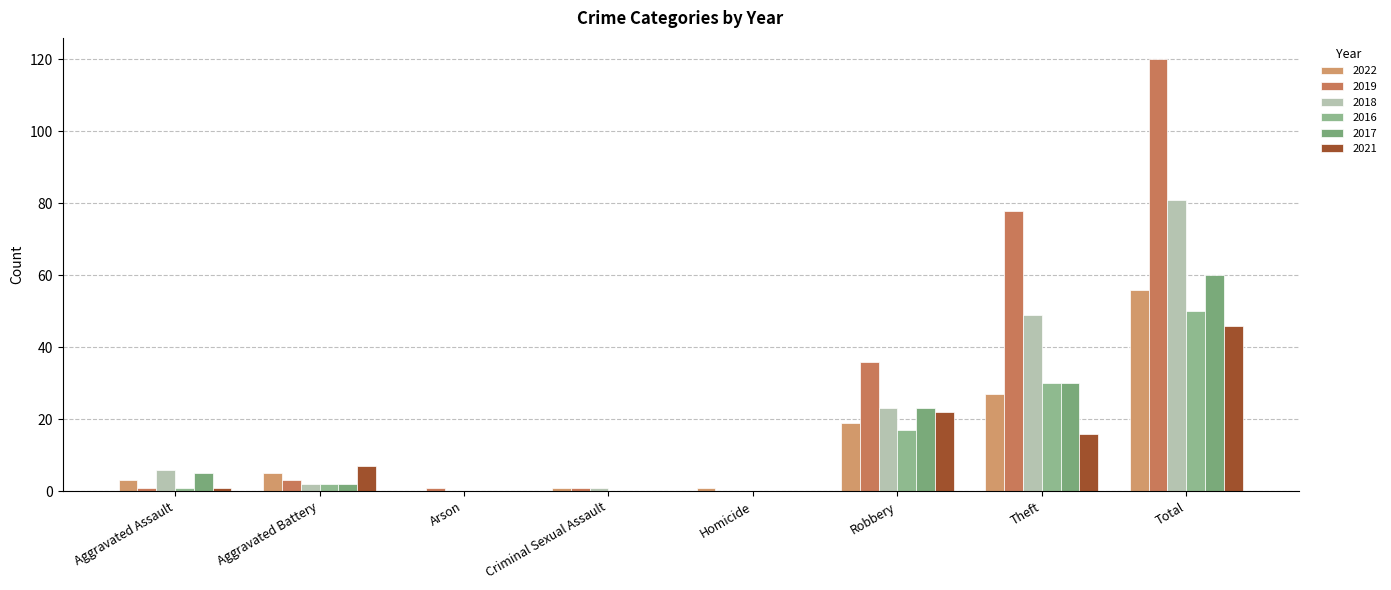

Reading left to right, extract all data points from this chart.

2022: Aggravated Assault=3	Aggravated Battery=5	Arson=0	Criminal Sexual Assault=1	Homicide=1	Robbery=19	Theft=27	Total=56
2019: Aggravated Assault=1	Aggravated Battery=3	Arson=1	Criminal Sexual Assault=1	Homicide=0	Robbery=36	Theft=78	Total=120
2018: Aggravated Assault=6	Aggravated Battery=2	Arson=0	Criminal Sexual Assault=1	Homicide=0	Robbery=23	Theft=49	Total=81
2016: Aggravated Assault=1	Aggravated Battery=2	Arson=0	Criminal Sexual Assault=0	Homicide=0	Robbery=17	Theft=30	Total=50
2017: Aggravated Assault=5	Aggravated Battery=2	Arson=0	Criminal Sexual Assault=0	Homicide=0	Robbery=23	Theft=30	Total=60
2021: Aggravated Assault=1	Aggravated Battery=7	Arson=0	Criminal Sexual Assault=0	Homicide=0	Robbery=22	Theft=16	Total=46